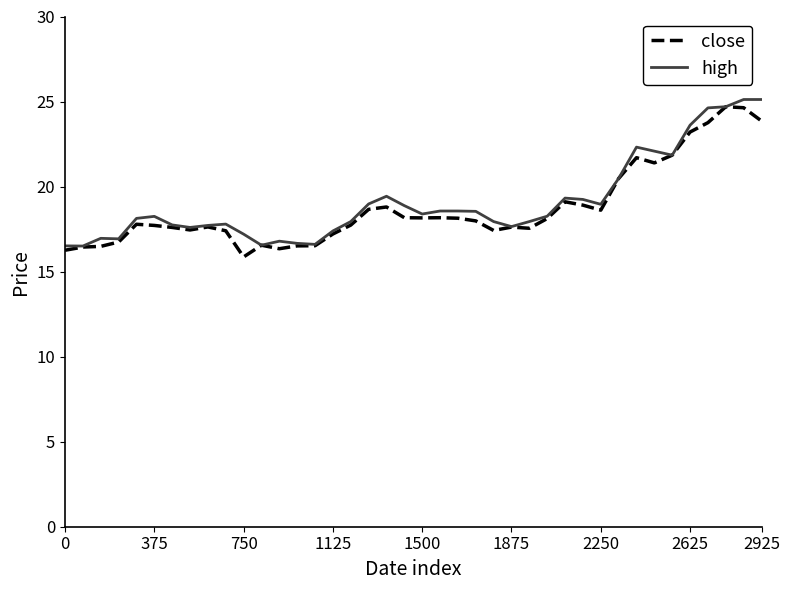

List the series in order of their peak value, highest first.

high, close